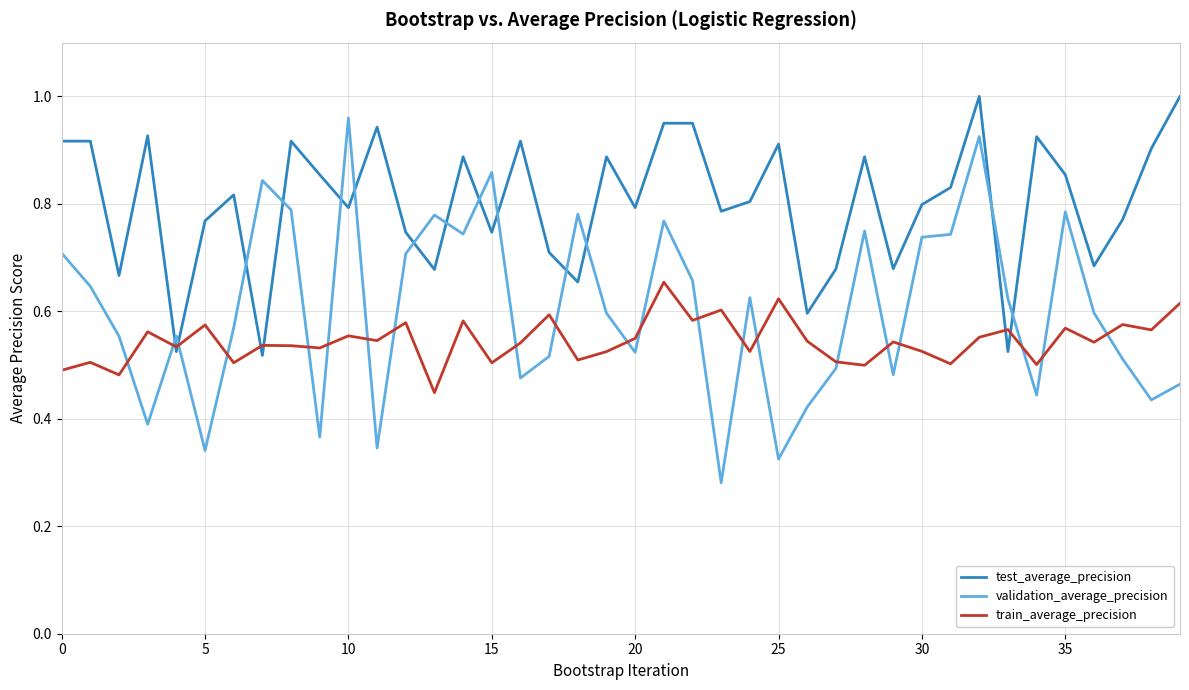

Which series ends up on top after the final intersection of train_average_precision and validation_average_precision?

train_average_precision